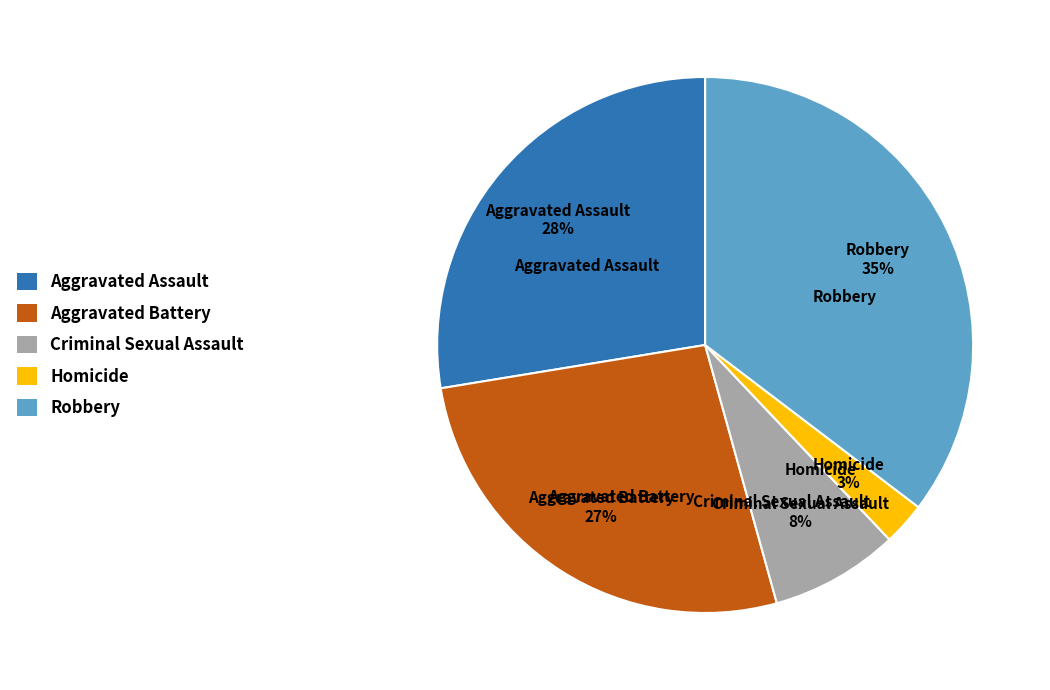

What percentage is the Aggravated Battery slice, to the nearest percent?

27%